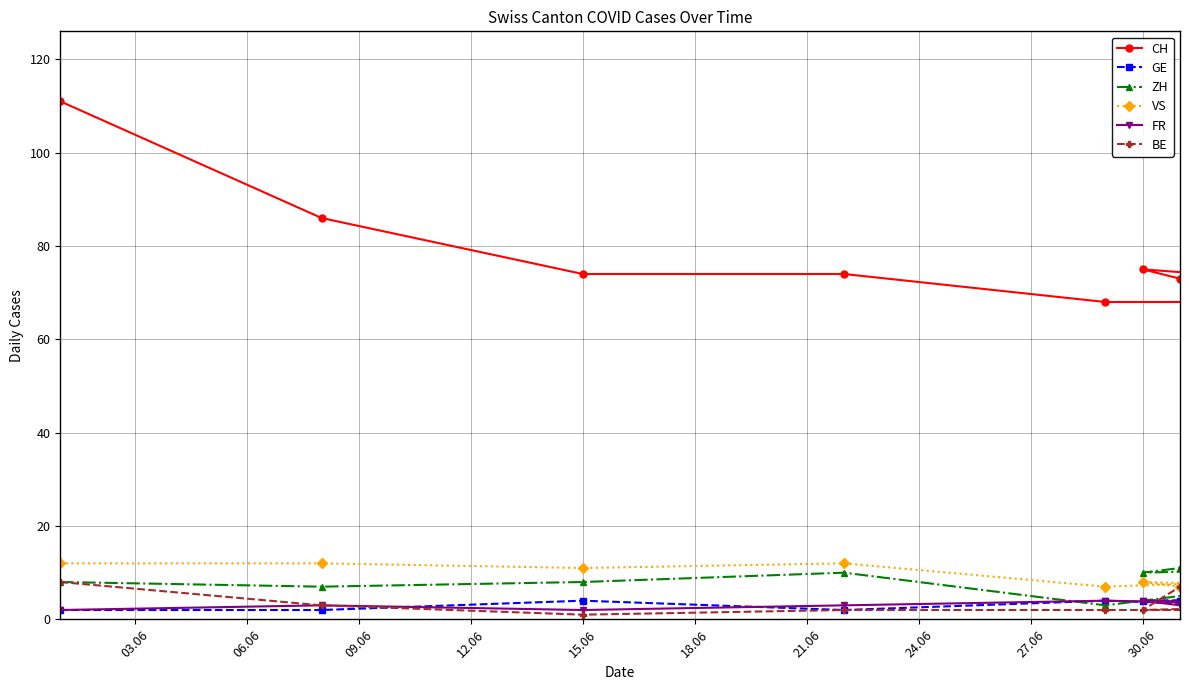

True or false: BE and CH cross at least once.

False